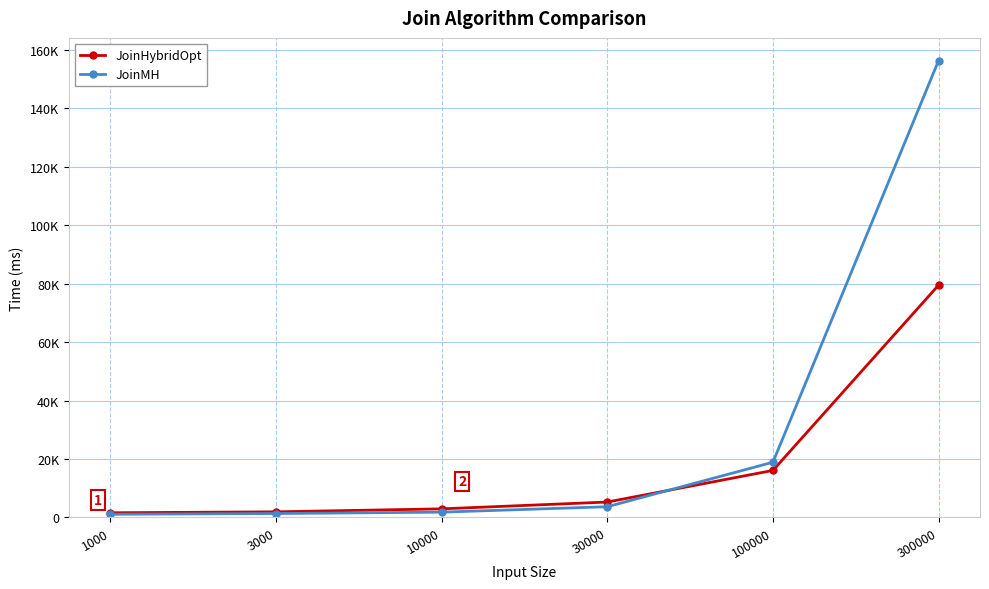

The JoinMH series shows 156391 at 300000. True or false?

True